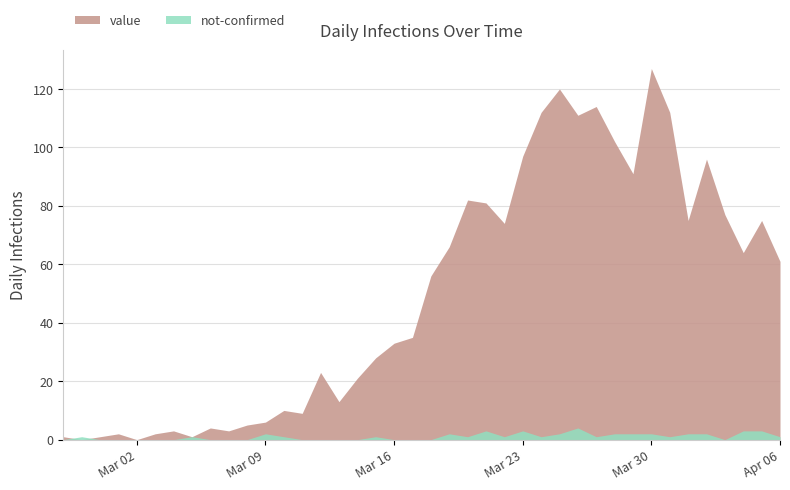

How many interior local peaks does the not-confirmed series have?

8